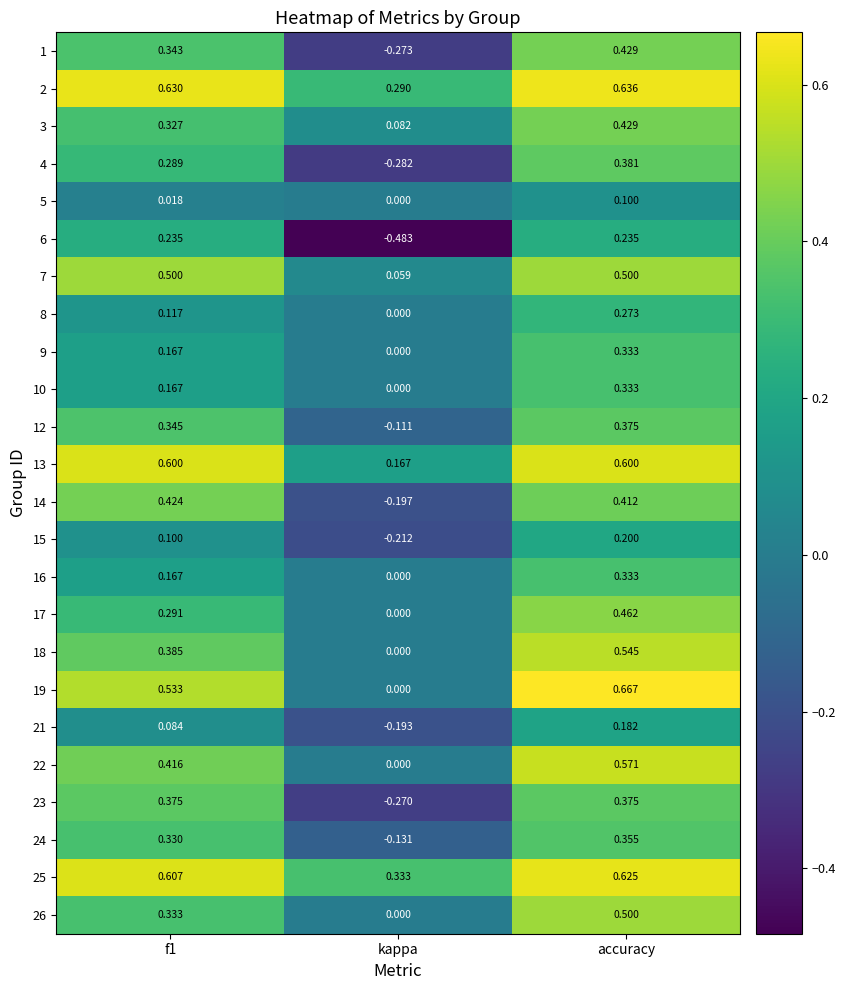

Is the value of 22 at f1 greater than the value of 14 at accuracy?

Yes